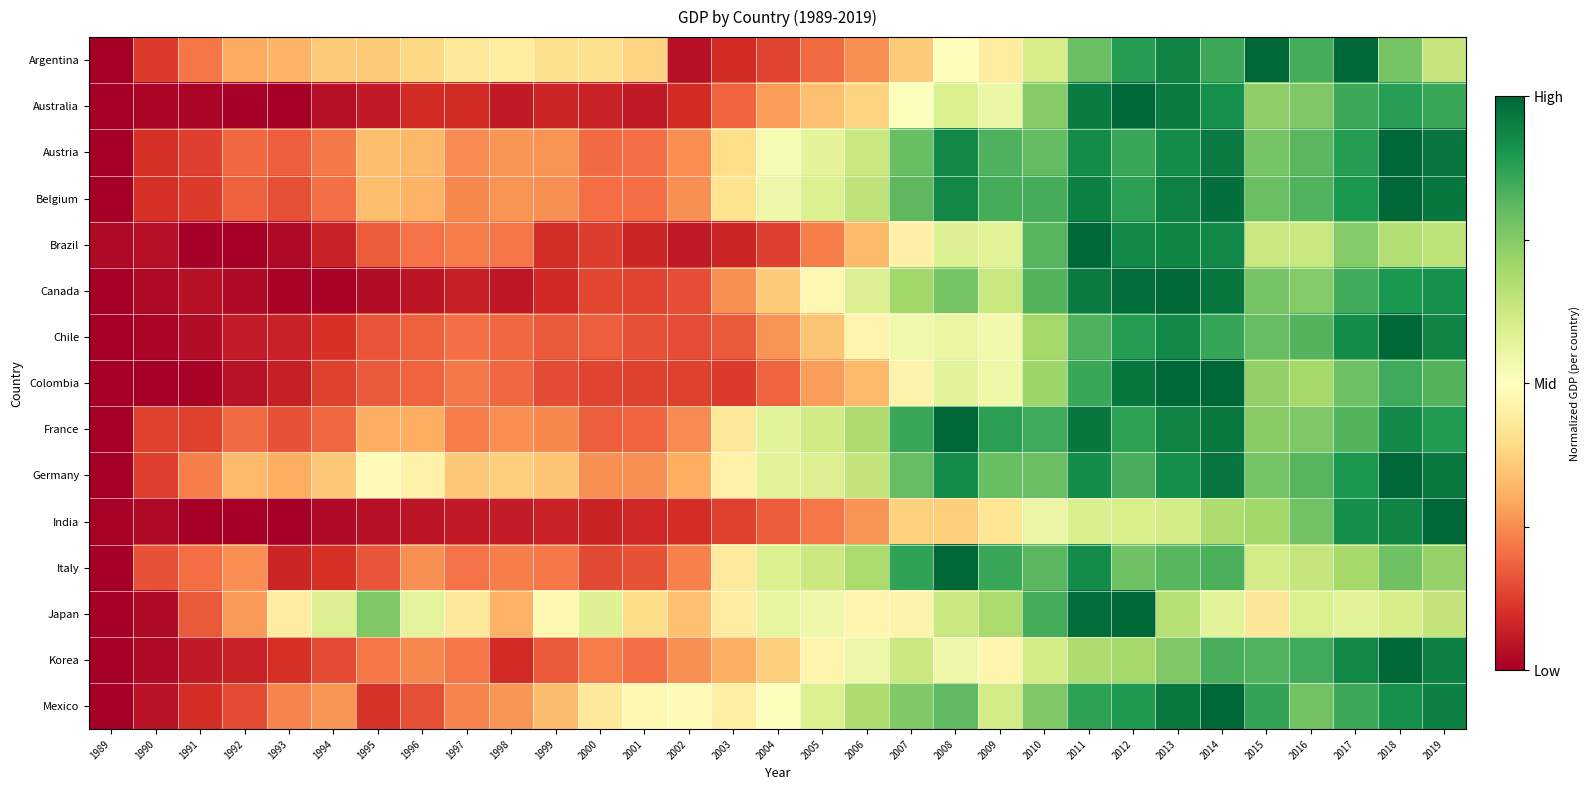

Rank the series at 2011 from lowest to highest value.

India, Korea, Argentina, Chile, Colombia, Mexico, Germany, Italy, Austria, Belgium, Australia, Canada, France, Japan, Brazil